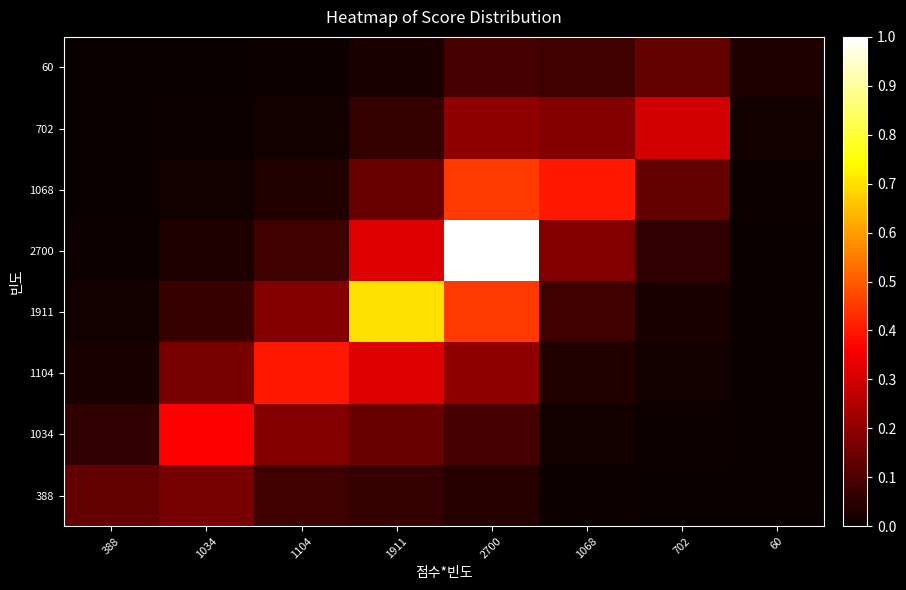

Reading left to right, extract all data points from this chart.

388: 388=0.1	1034=0.2	1104=0.1	1911=0.1	2700=0.0	1068=0.0	702=0.0	60=0.0
1034: 388=0.1	1034=0.4	1104=0.2	1911=0.1	2700=0.1	1068=0.0	702=0.0	60=0.0
1104: 388=0.0	1034=0.2	1104=0.4	1911=0.3	2700=0.2	1068=0.0	702=0.0	60=0.0
1911: 388=0.0	1034=0.1	1104=0.2	1911=0.7	2700=0.4	1068=0.1	702=0.0	60=0.0
2700: 388=0.0	1034=0.0	1104=0.1	1911=0.3	2700=1.0	1068=0.2	702=0.1	60=0.0
1068: 388=0.0	1034=0.0	1104=0.0	1911=0.1	2700=0.4	1068=0.4	702=0.1	60=0.0
702: 388=0.0	1034=0.0	1104=0.0	1911=0.1	2700=0.2	1068=0.2	702=0.3	60=0.0
60: 388=0.0	1034=0.0	1104=0.0	1911=0.0	2700=0.1	1068=0.1	702=0.1	60=0.0